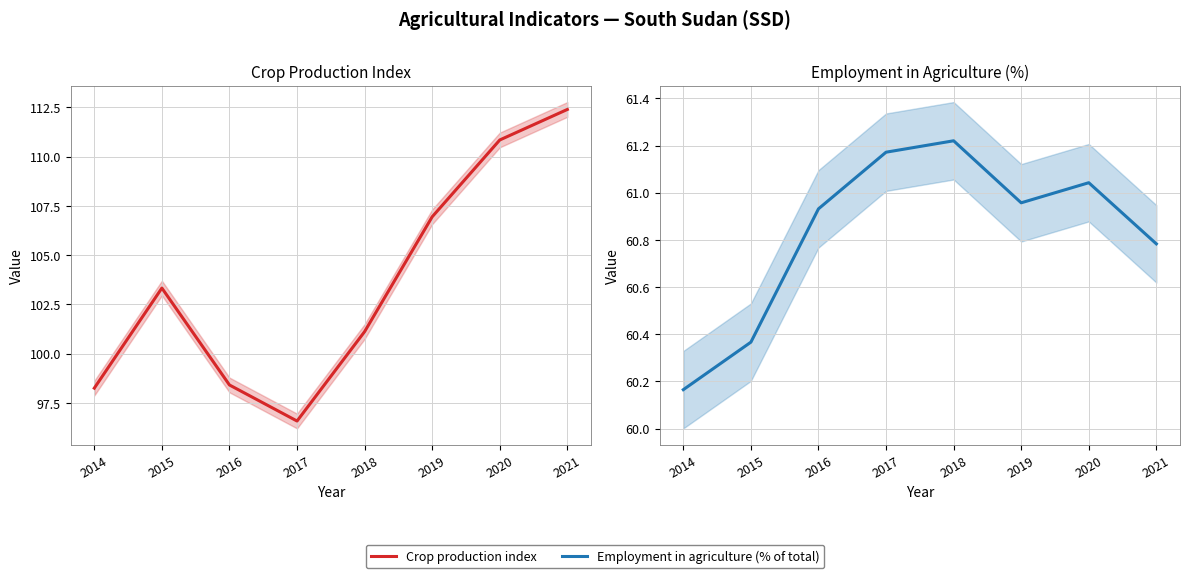

Is it true that Crop production index equals 107.0 at 2019?

True